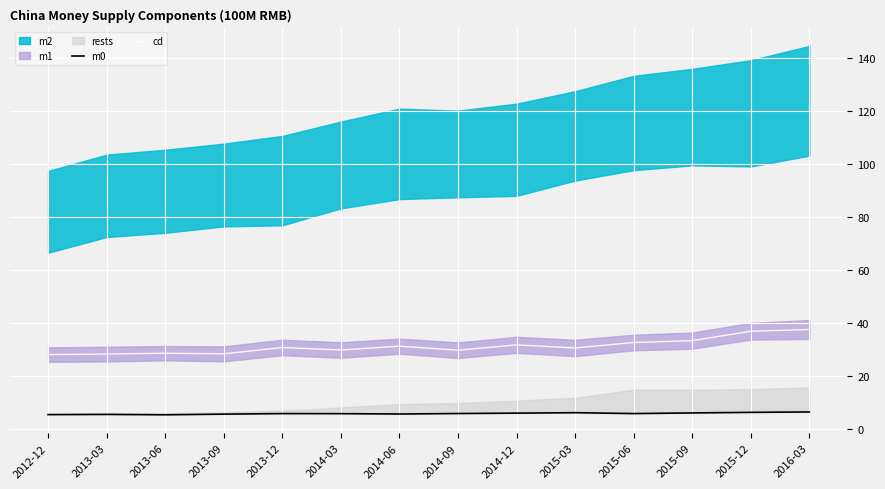

Reading left to right, extract all data points from this chart.

m0: 5.5	5.5	5.4	5.6	5.9	5.8	5.7	5.9	6.0	6.2	5.9	6.1	6.3	6.5
cd: 28.1	28.3	28.6	28.4	30.8	29.9	31.3	29.8	31.8	30.6	32.7	33.4	36.9	37.6